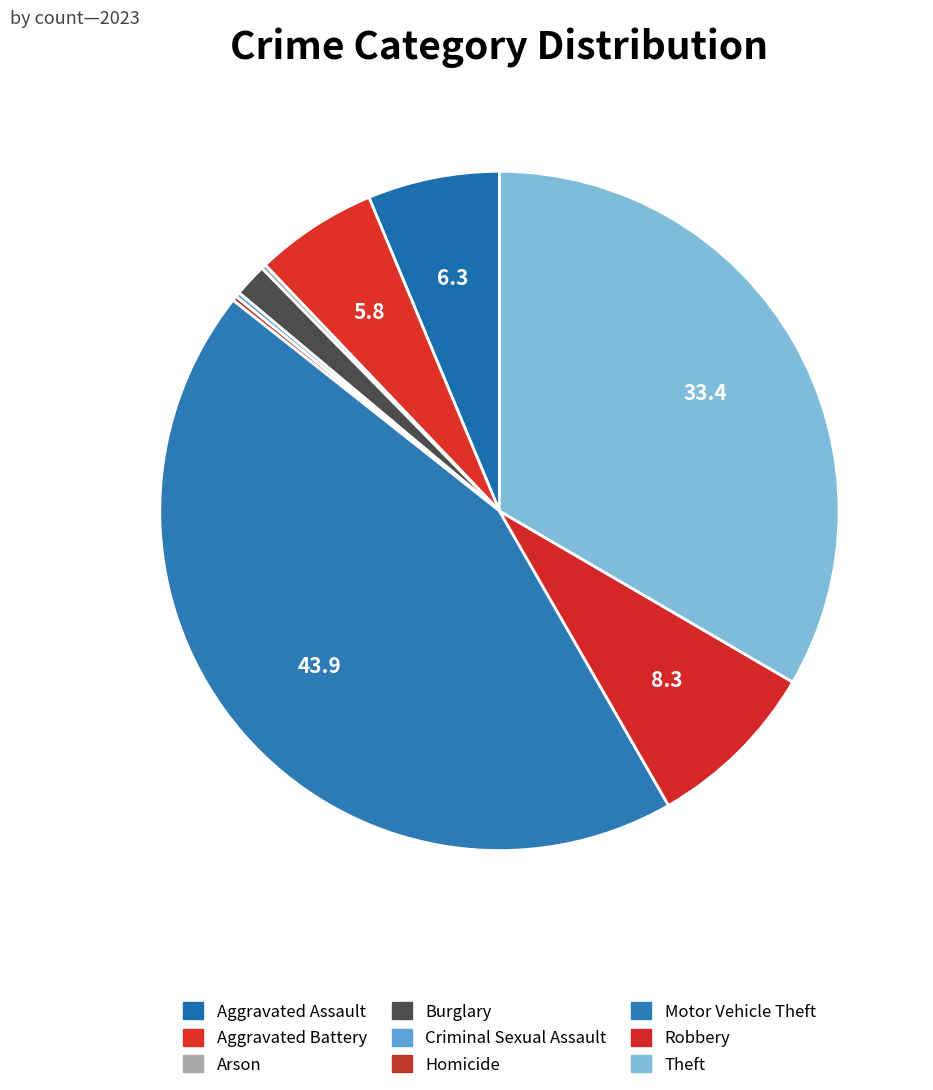

Is it true that Motor Vehicle Theft is 56% of the pie?

False